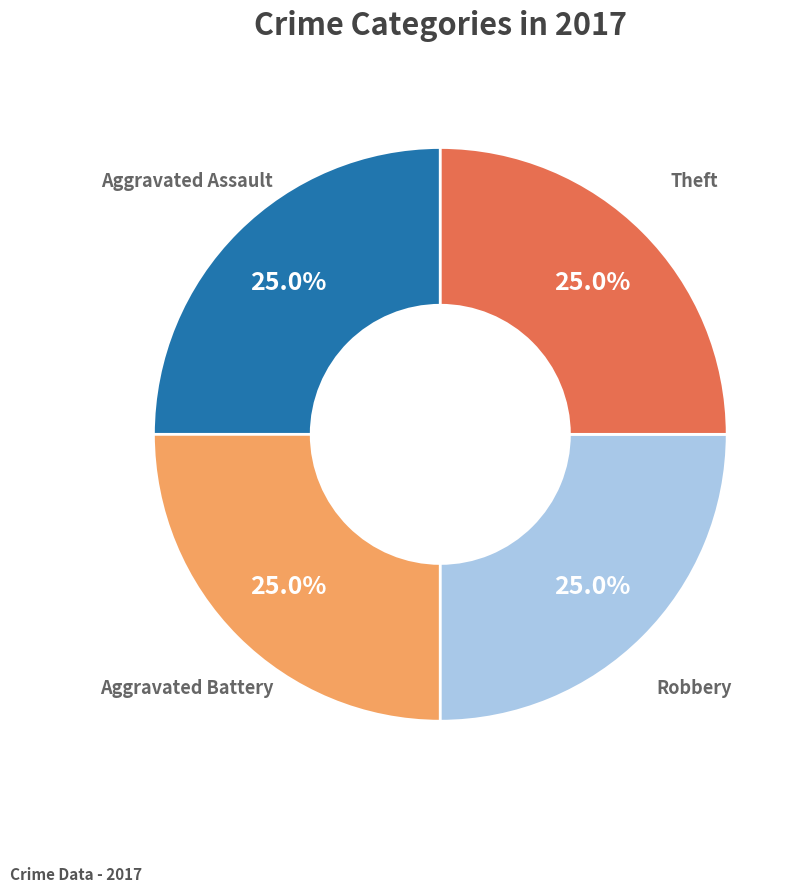

Is there a majority slice in this chart?

No